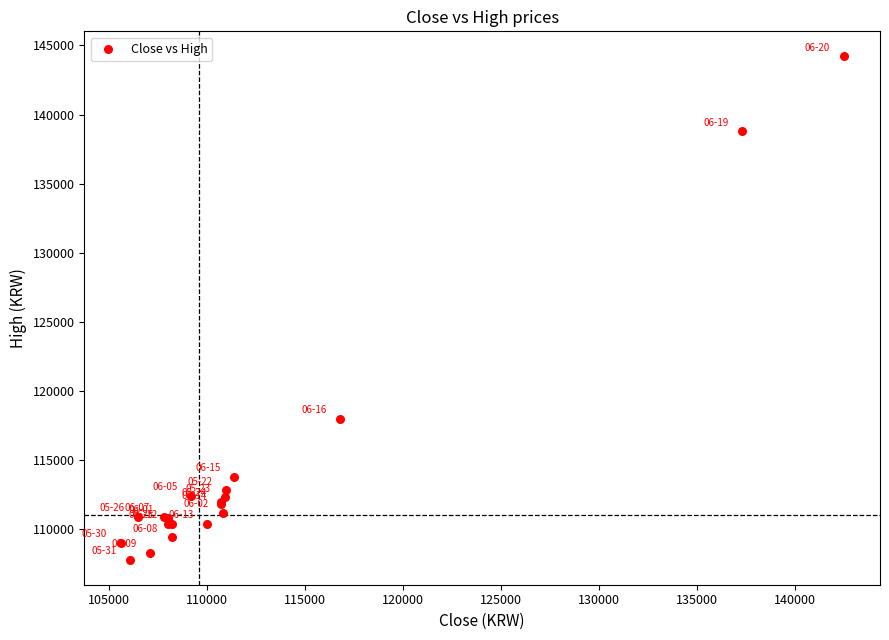

What Y value in the scatter plot is closest to 126000?

118000